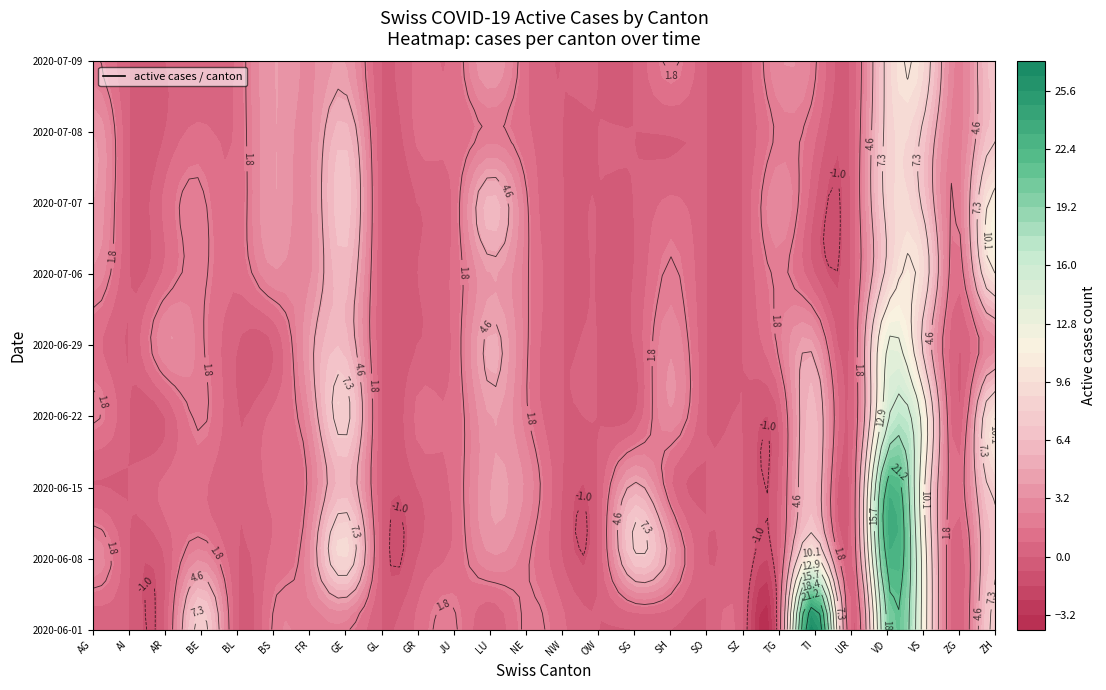

True or false: AG has a value of -15 at AR.

False